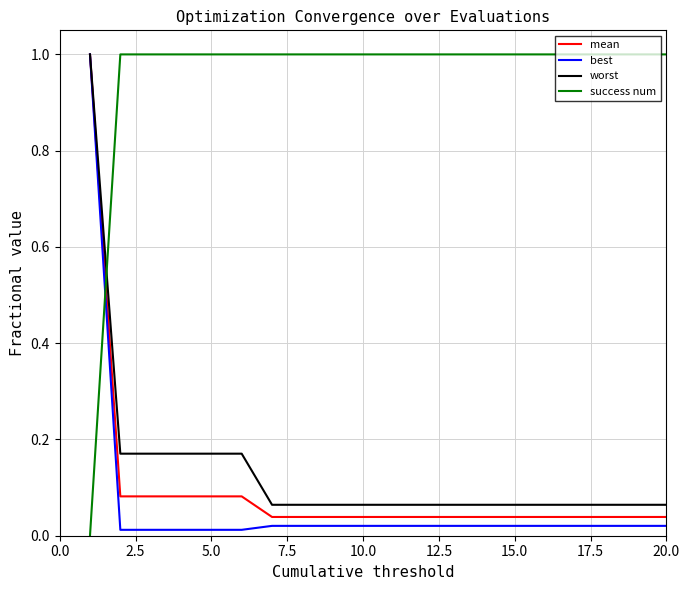

After their last crossing, which series has the higher values: best or success num?

success num